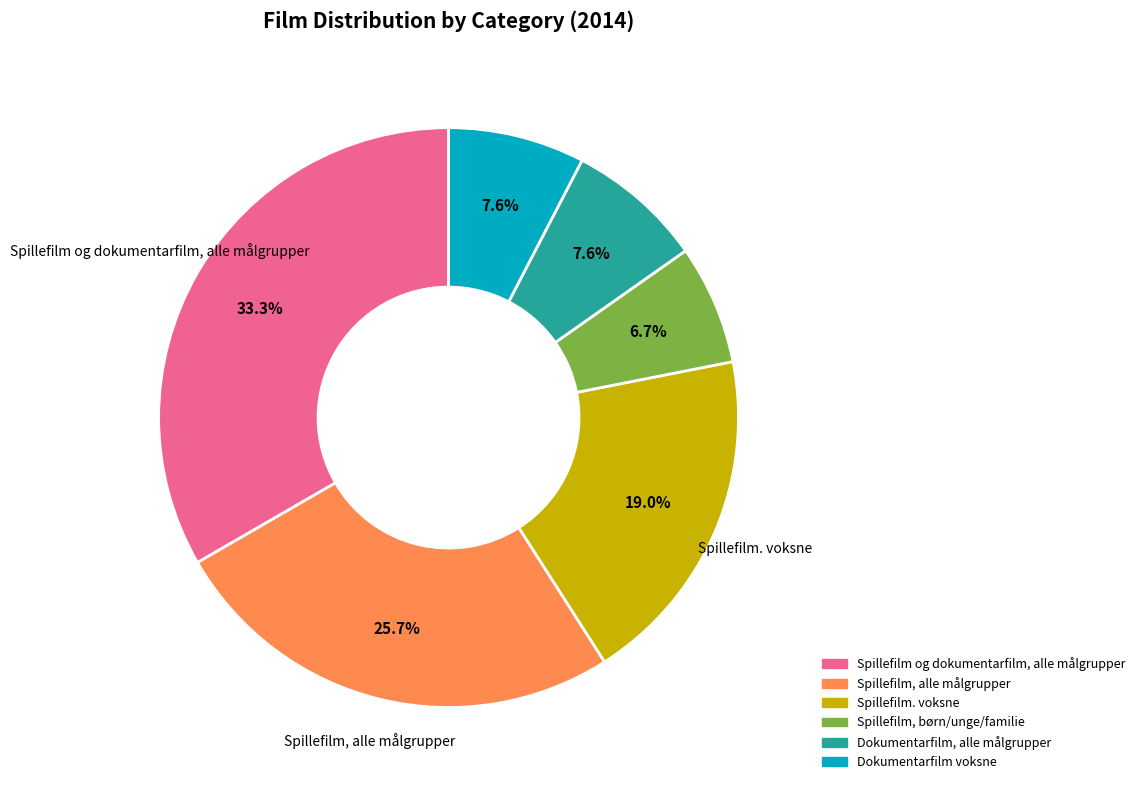

Is there a majority slice in this chart?

No